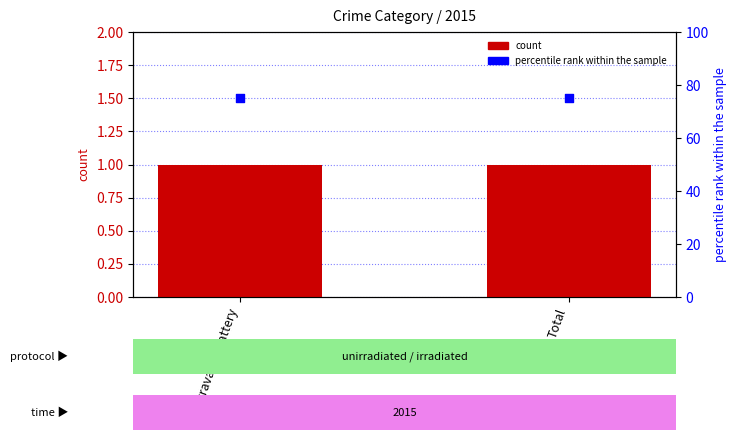

Is the value of percentile rank within the sample at Aggravated Battery greater than the value of count at Aggravated Battery?

Yes